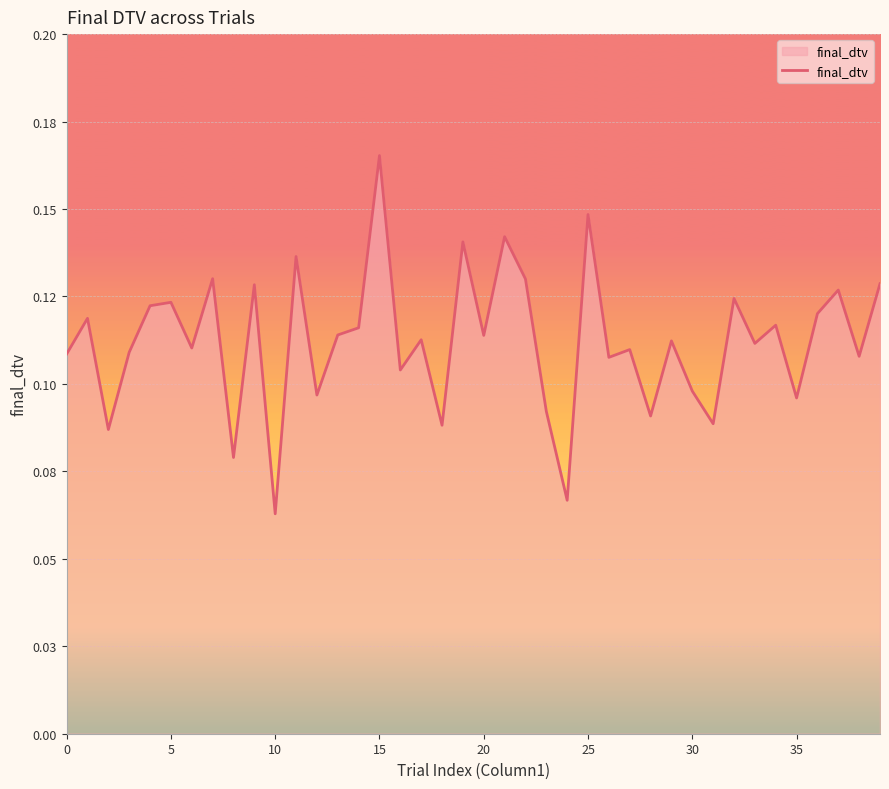

Does the chart display data point markers on the line(s)?

No